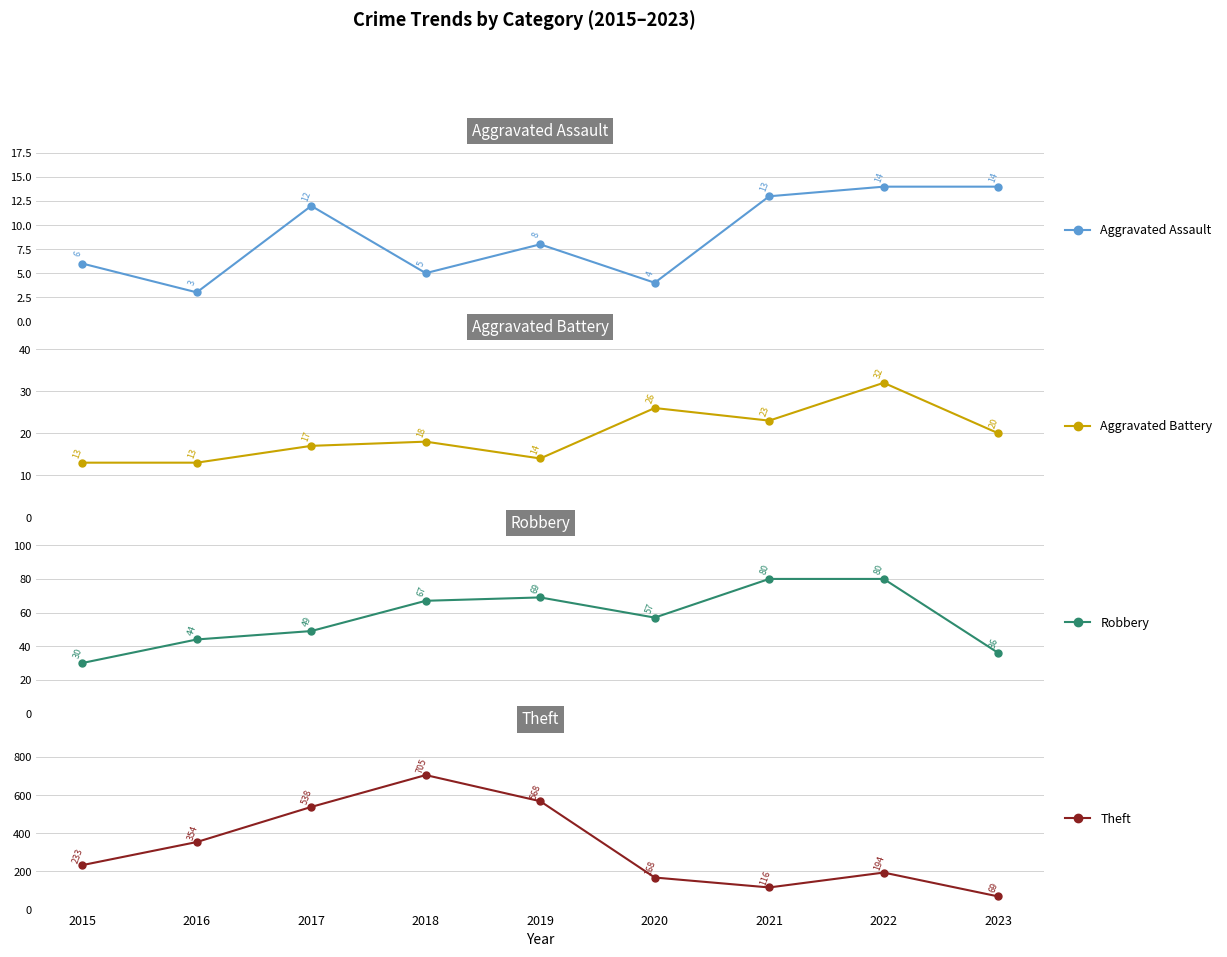

Where is the first local minimum for Aggravated Assault?

2016